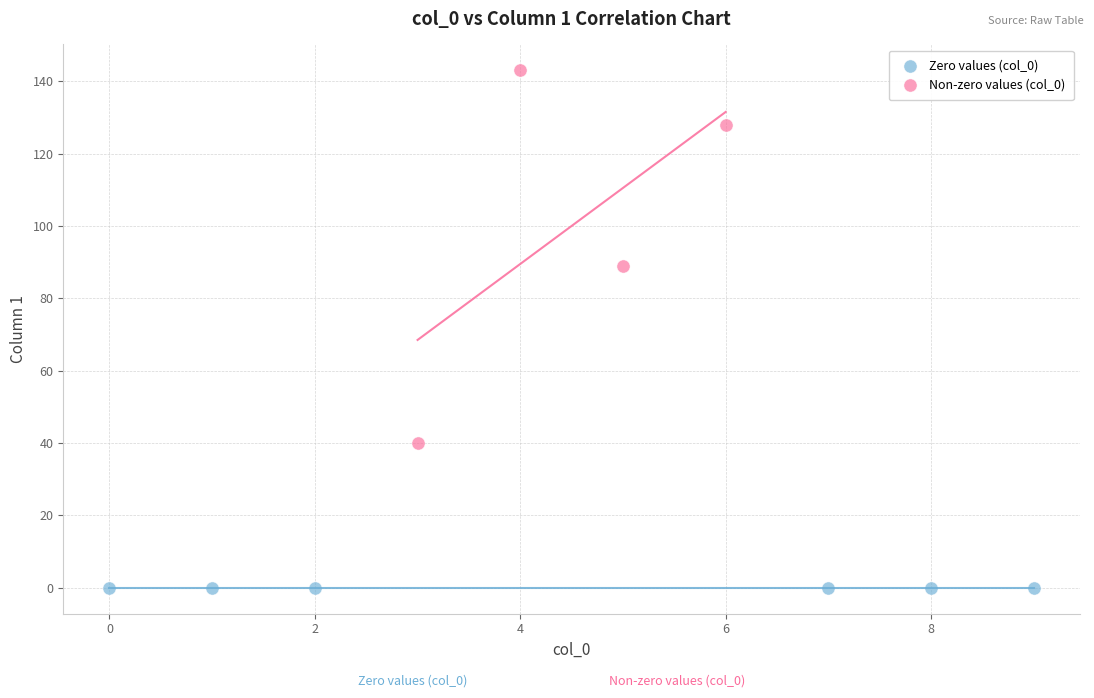

Which series reaches the minimum Y coordinate?

Zero values (col_0)